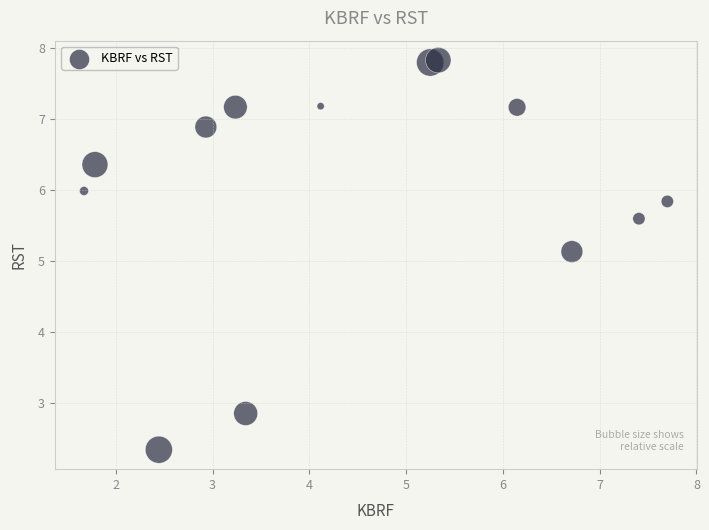

What Y value in the scatter plot is closest to 5?

5.1